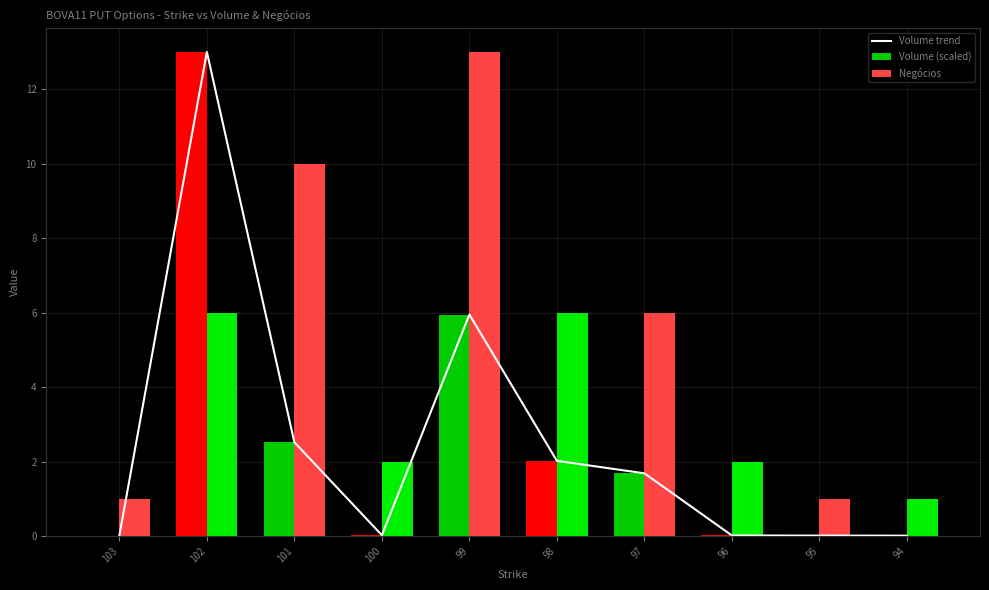

Which has a higher value, 98 or 94?

98